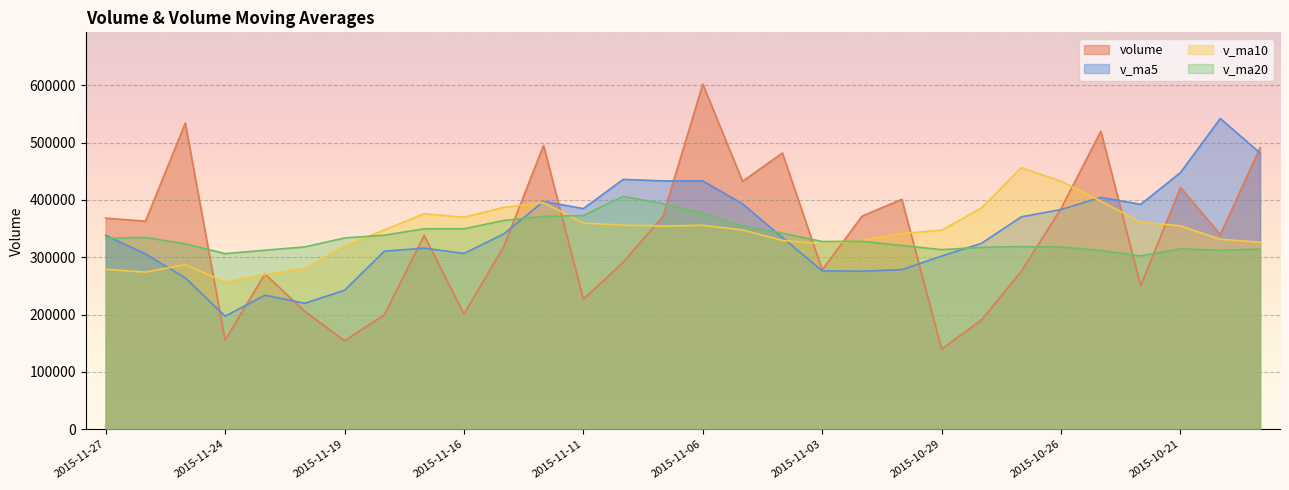

Is it true that v_ma20 equals 312342.2 at 2015-11-23?

True